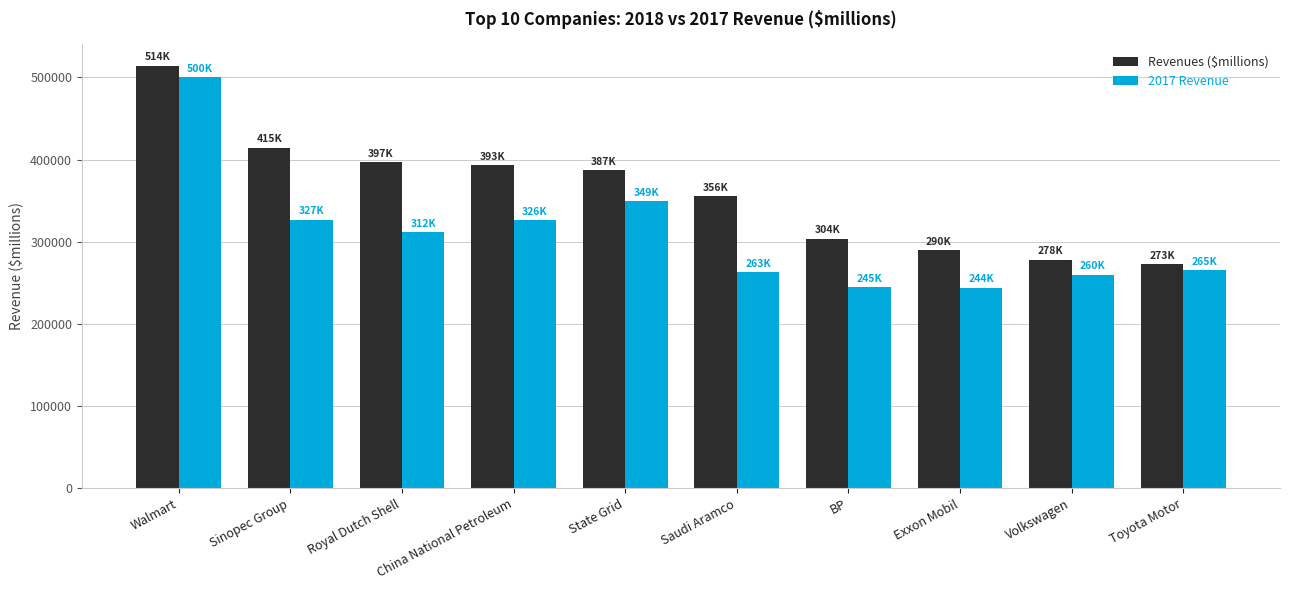

Which category has the highest value across all series?

Walmart